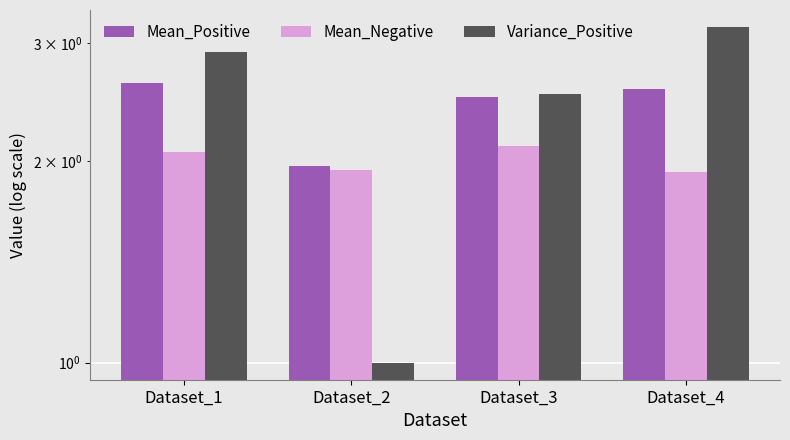

How many data points in Mean_Negative are less than 2?

2